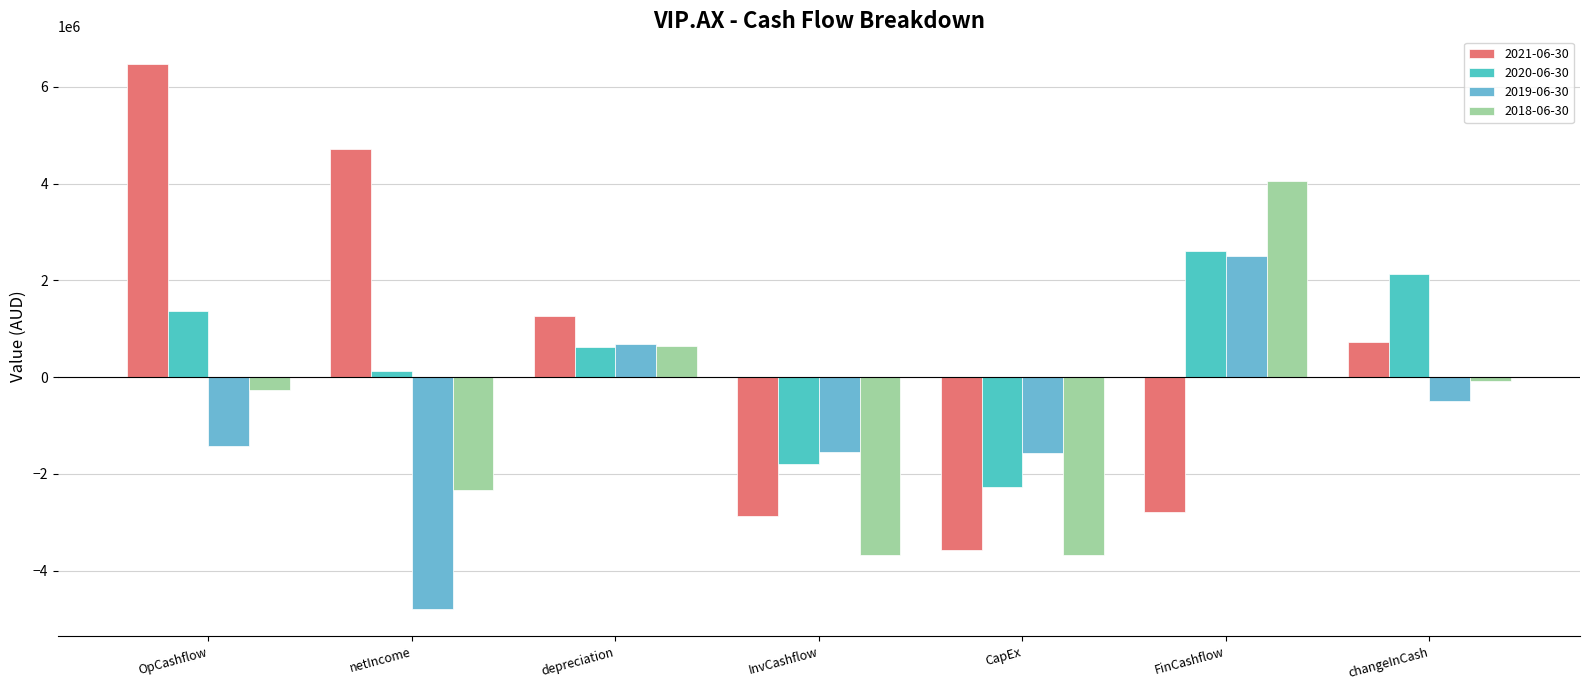

At which category is the sum across all series the highest?

FinCashflow